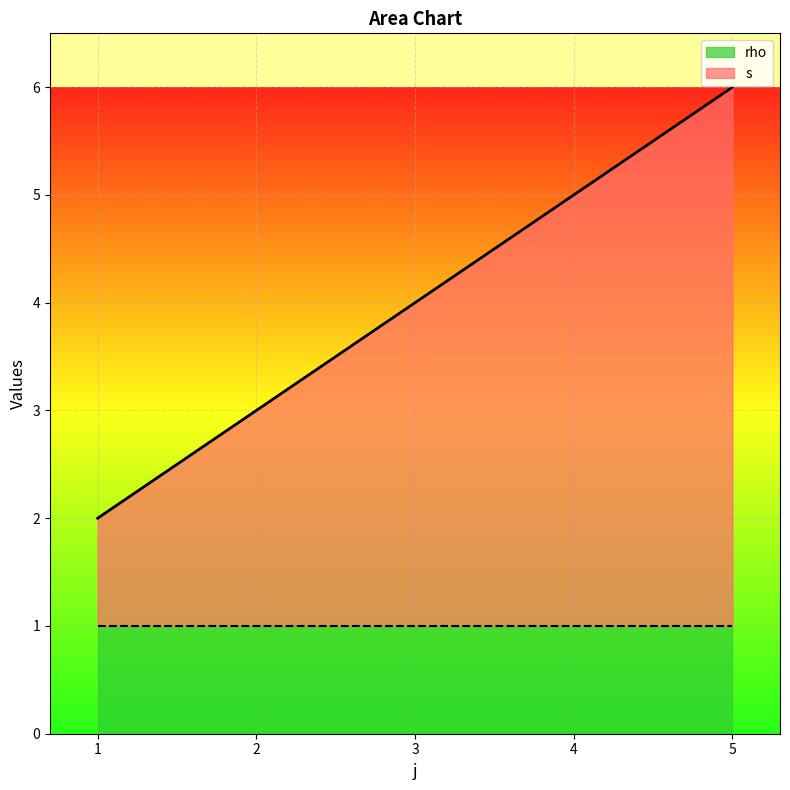

How many values are between 3 and 5?

3